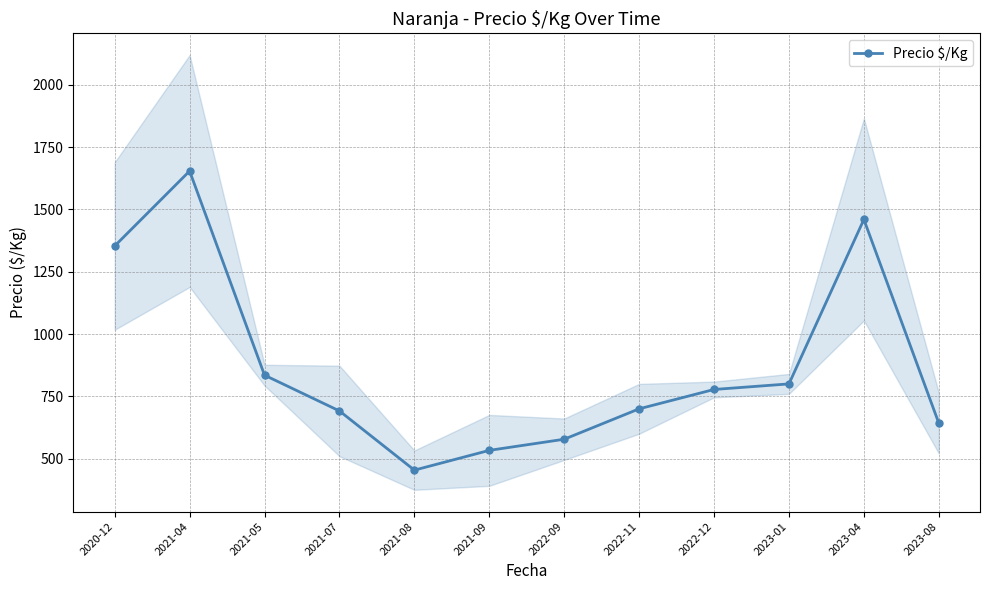

True or false: the data shows 691.5 at 2021-07.

True